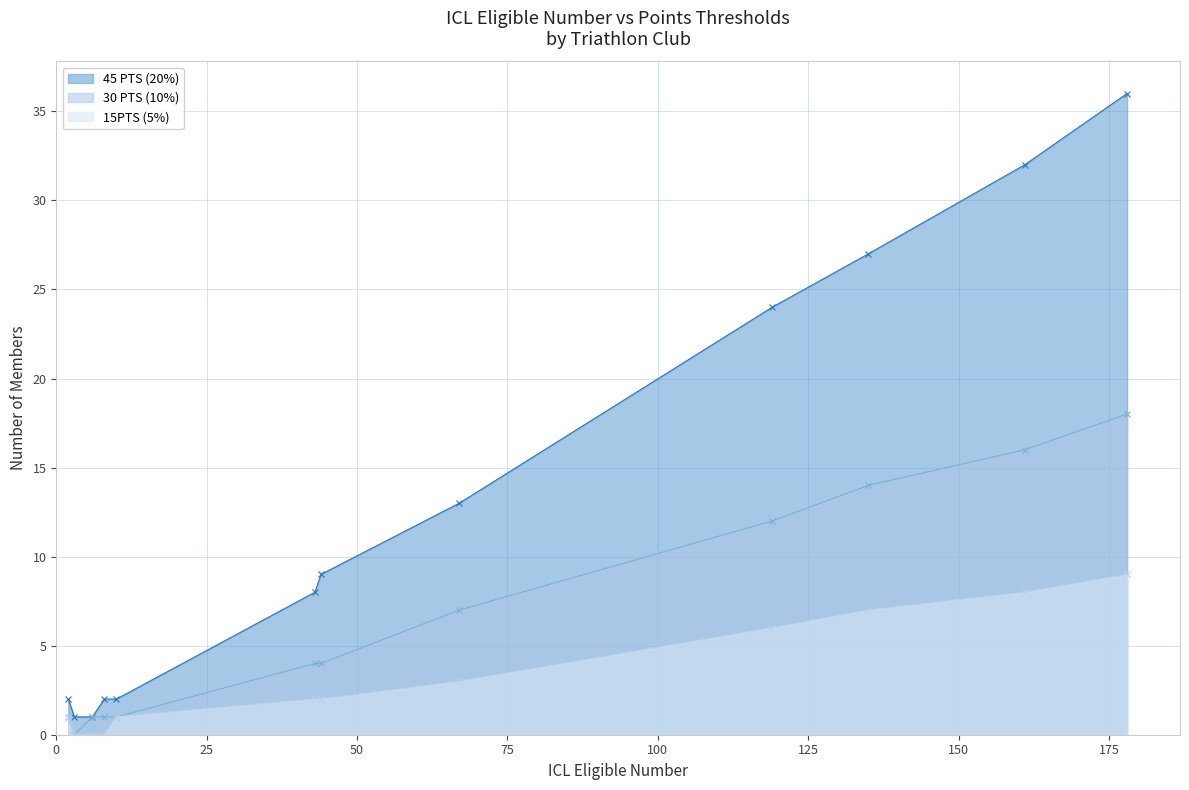

Reading left to right, list all the values displayed in this chart.

45 PTS (20%): Australian Chinese Dragon=1	BRAT Triathlon Club=32	Coogee Triathlon Club=24	Engadine Triathlon Club=2	FilOz Triathlon Club=2	Hills Red Army=36	Hunters Hills Triathlon Club=1	Moore Performance Triathlon Club=9	Northern Suburbs Triathlon Club=13	Panthers Triathlon Club=27	South West Sydney Triathlon Club=2	TriMob=8
30 PTS (10%): Australian Chinese Dragon=0	BRAT Triathlon Club=16	Coogee Triathlon Club=12	Engadine Triathlon Club=1	FilOz Triathlon Club=1	Hills Red Army=18	Hunters Hills Triathlon Club=1	Moore Performance Triathlon Club=4	Northern Suburbs Triathlon Club=7	Panthers Triathlon Club=14	South West Sydney Triathlon Club=1	TriMob=4
15PTS (5%): Australian Chinese Dragon=0	BRAT Triathlon Club=8	Coogee Triathlon Club=6	Engadine Triathlon Club=0	FilOz Triathlon Club=1	Hills Red Army=9	Hunters Hills Triathlon Club=0	Moore Performance Triathlon Club=2	Northern Suburbs Triathlon Club=3	Panthers Triathlon Club=7	South West Sydney Triathlon Club=1	TriMob=2